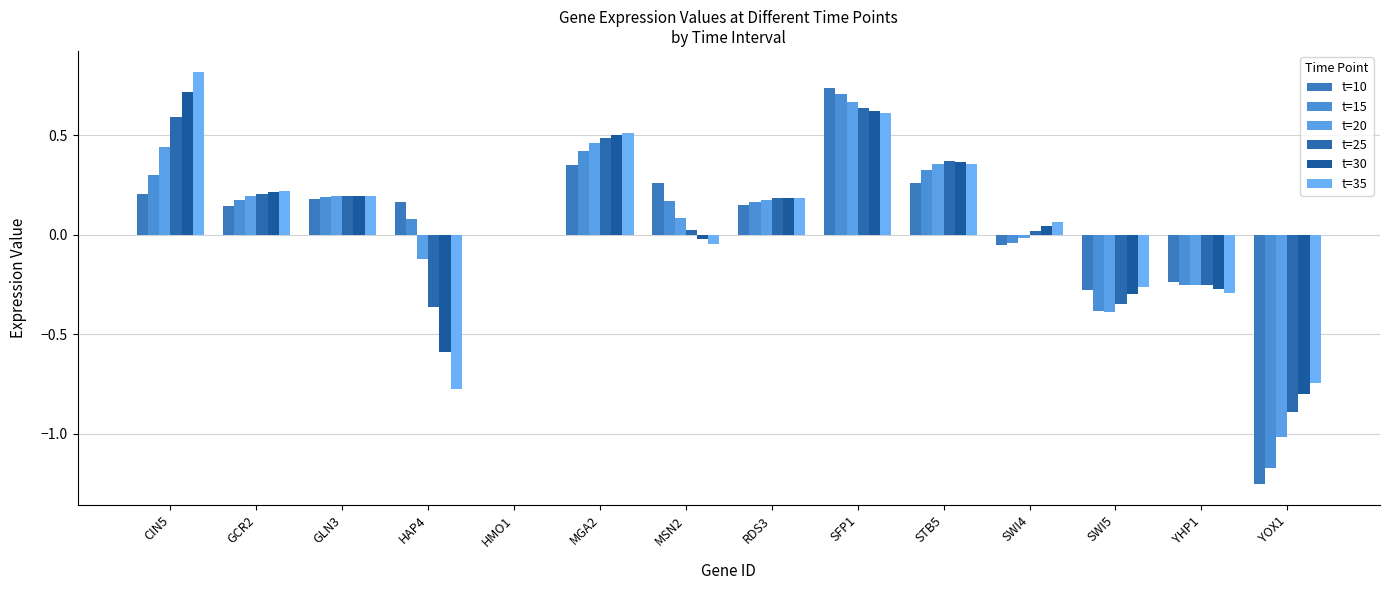

Which series has the largest range (max minus min)?

t=10